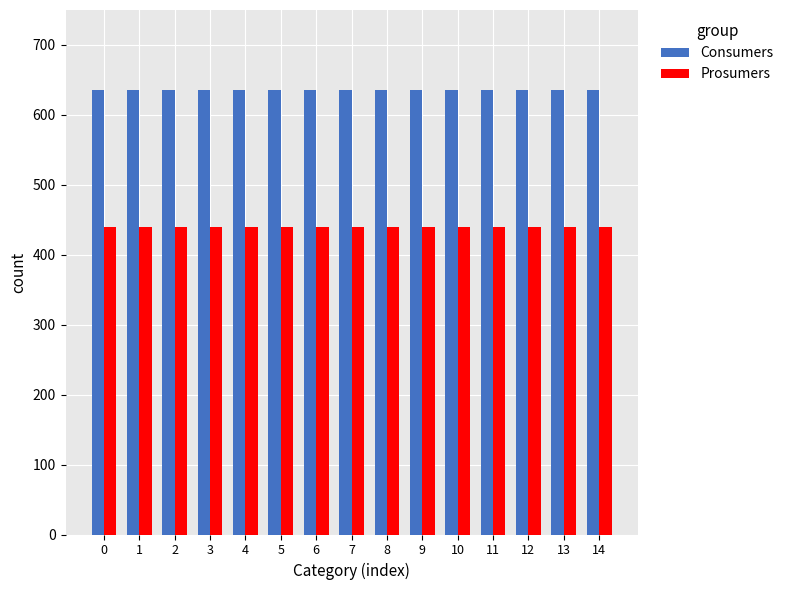

What are all the series names shown in the legend?

Consumers, Prosumers